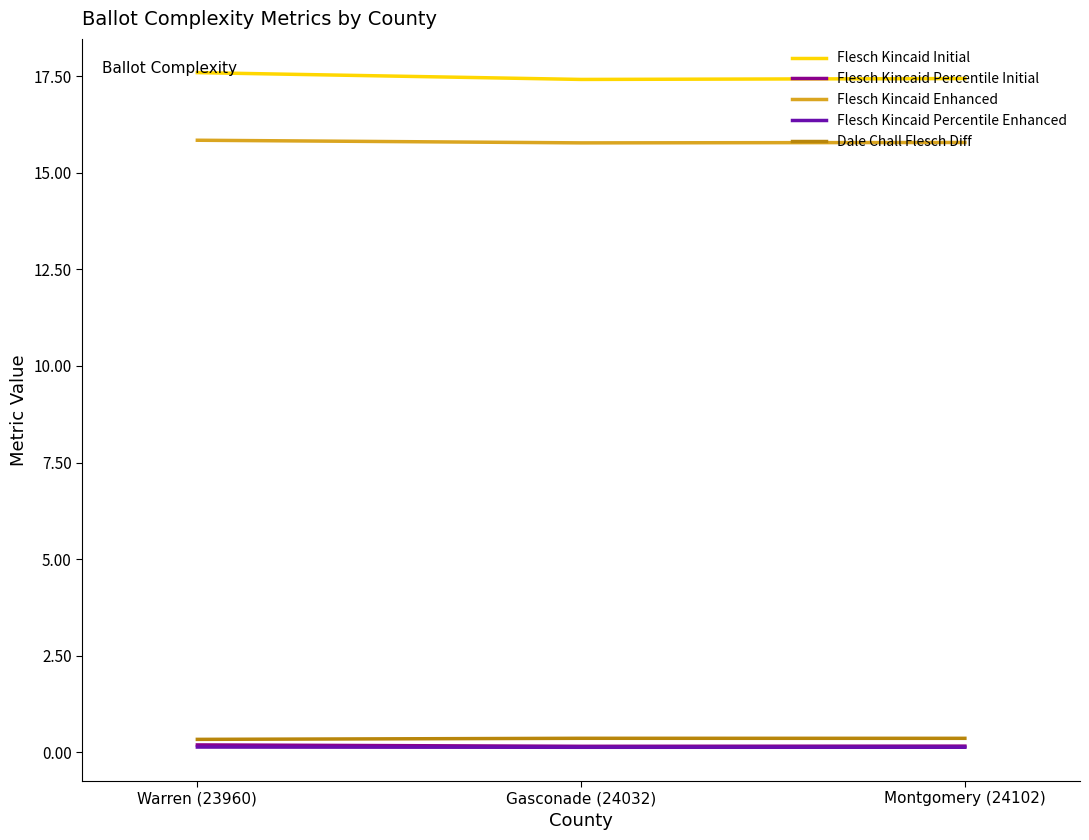

How many series are shown in this chart?

5